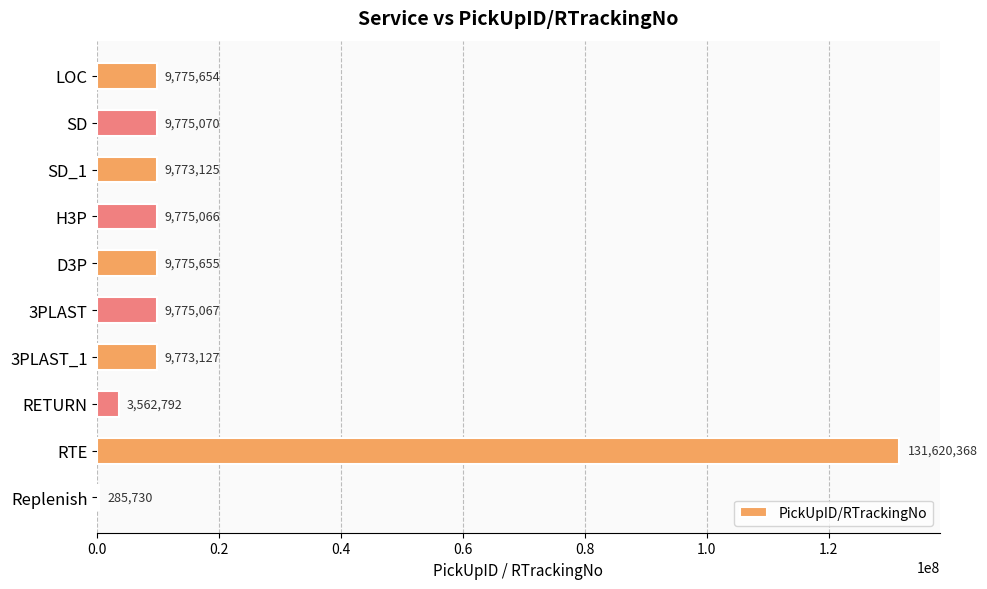

Reading bottom to top, what are all the values shown in this chart?

Replenish=285730	RTE=131620368	RETURN=3562792	3PLAST_1=9773127	3PLAST=9775067	D3P=9775655	H3P=9775066	SD_1=9773125	SD=9775070	LOC=9775654